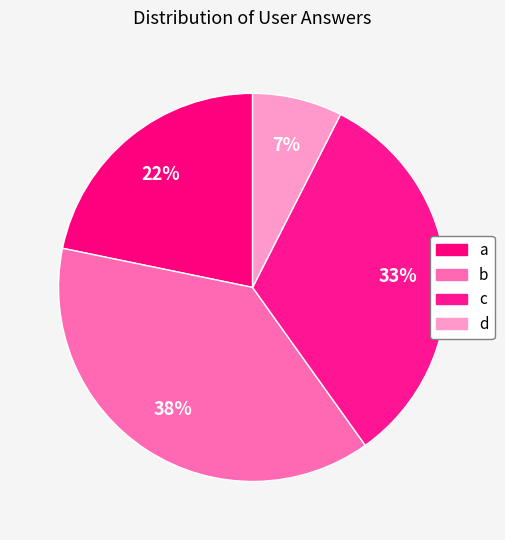

What portion of the pie excludes c?

67.3%